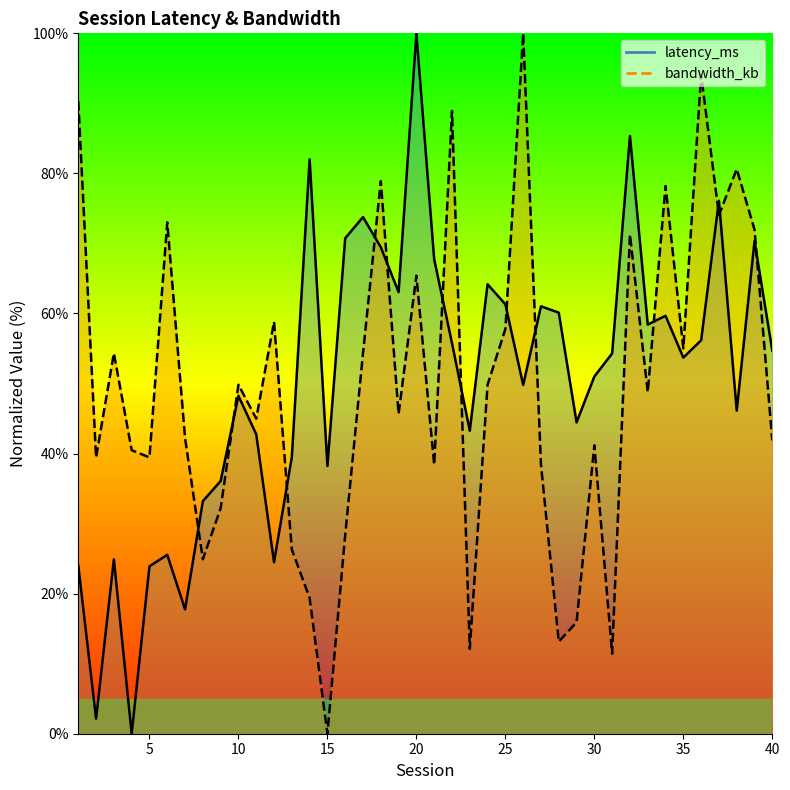

At how many categories does at least one series exceed 52?

27